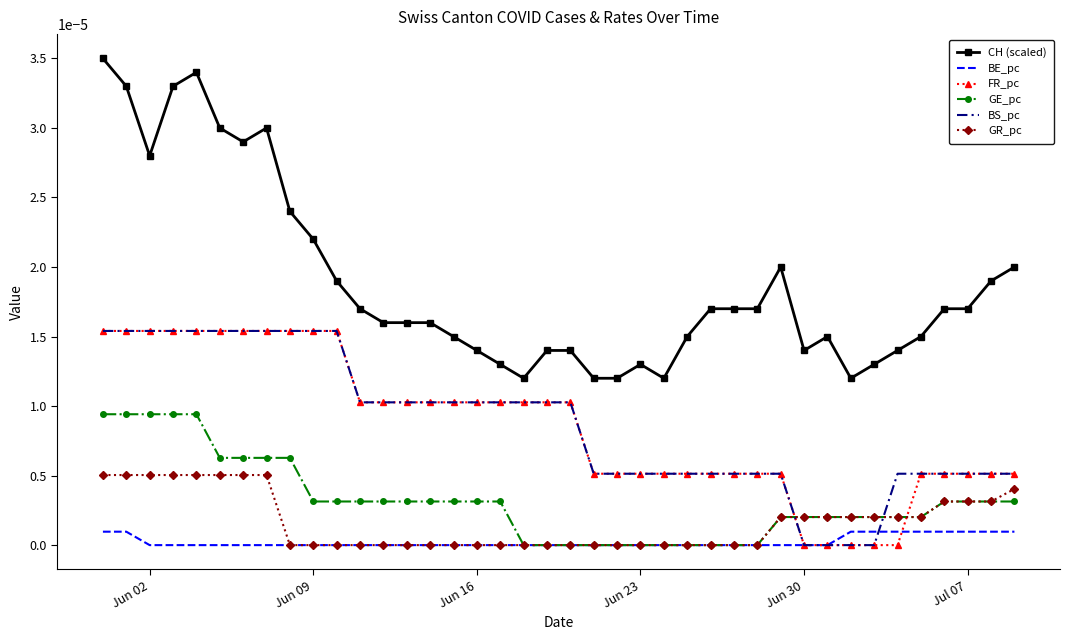

True or false: BE_pc and CH (scaled) intersect in this chart.

False